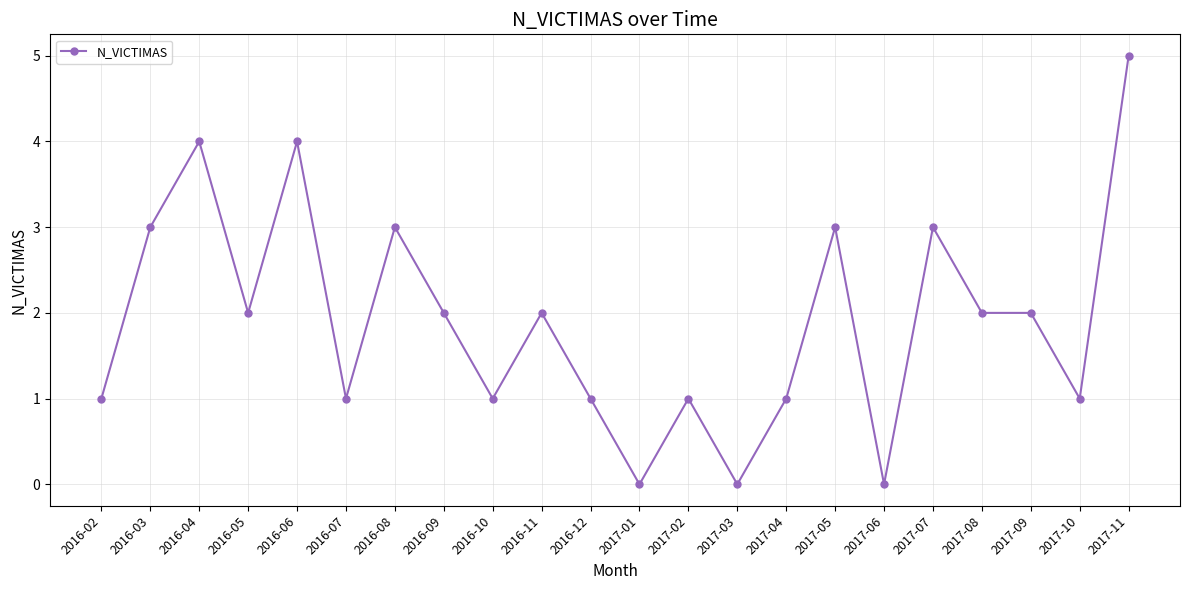

True or false: there are more than 1 points higher than both neighbors.

True